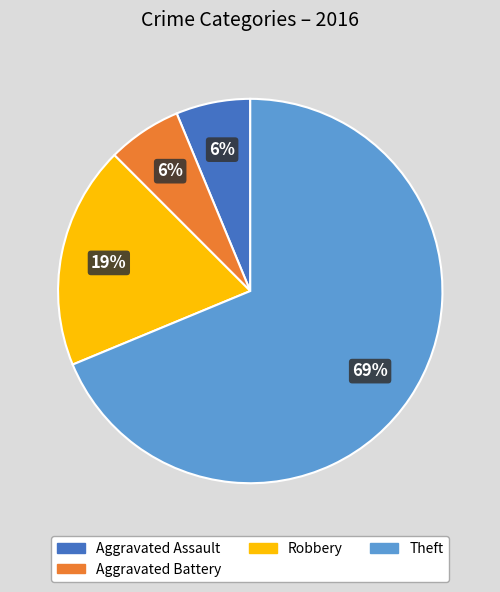

To the nearest percent, what is the average slice percentage?

25%